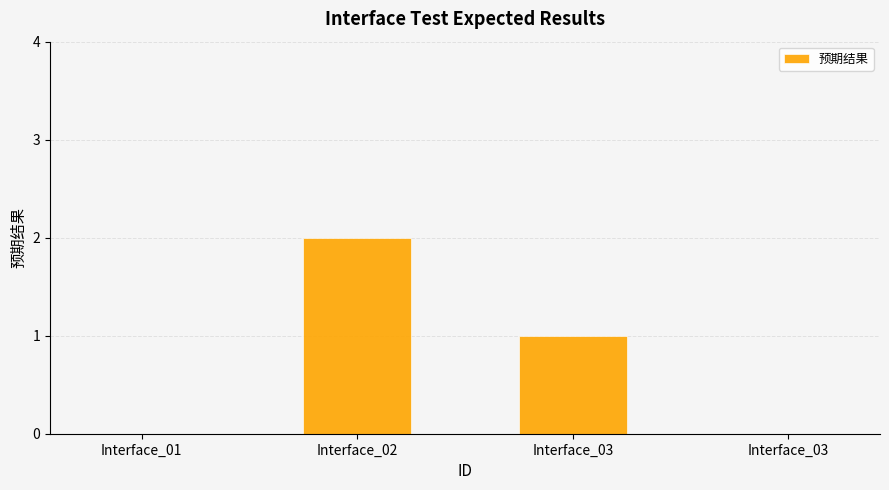

At which label does the data first exceed 1?

Interface_02